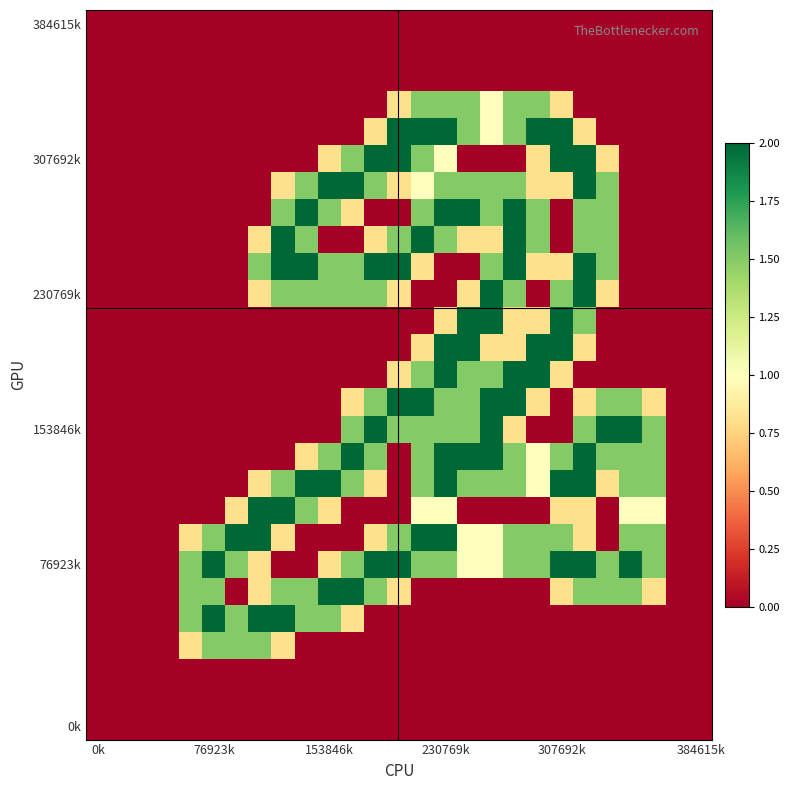

At how many categories does at least one series exceed 0?

21